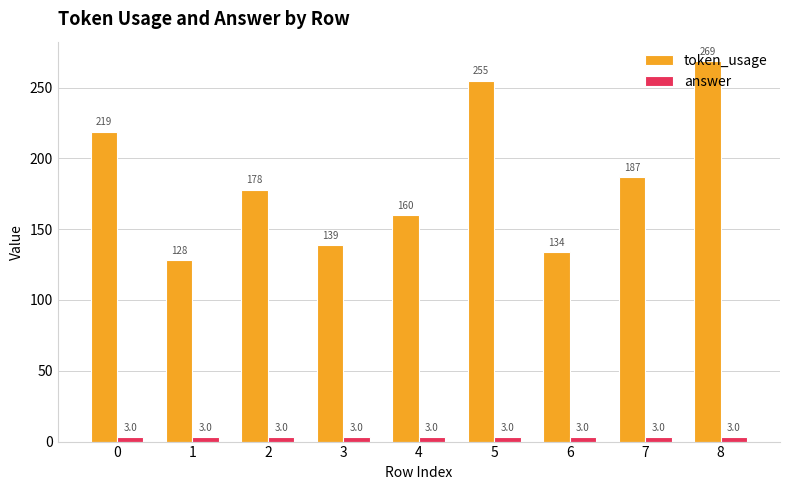

At which label is token_usage closest to 198?

7